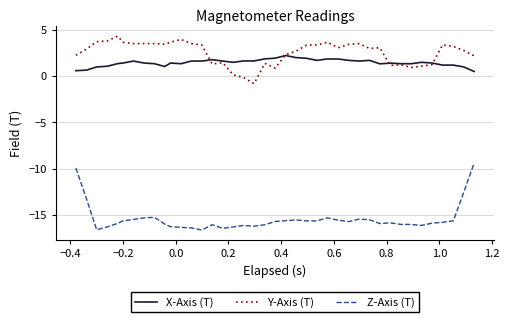

Which series has the largest range (max minus min)?

Z-Axis (T)